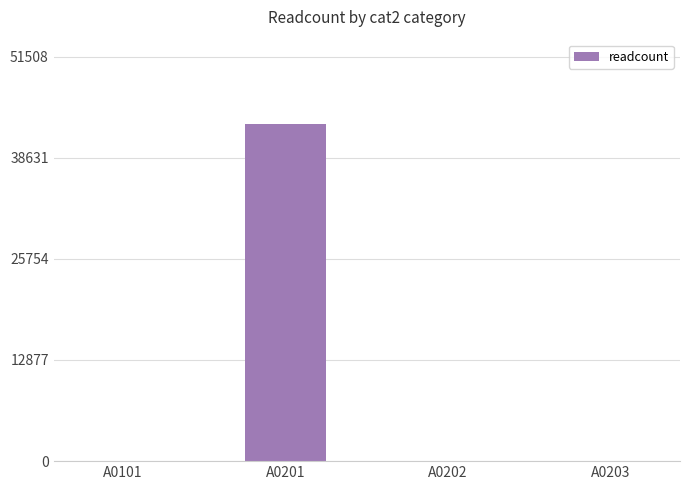

What is the maximum value shown in the chart?

42923